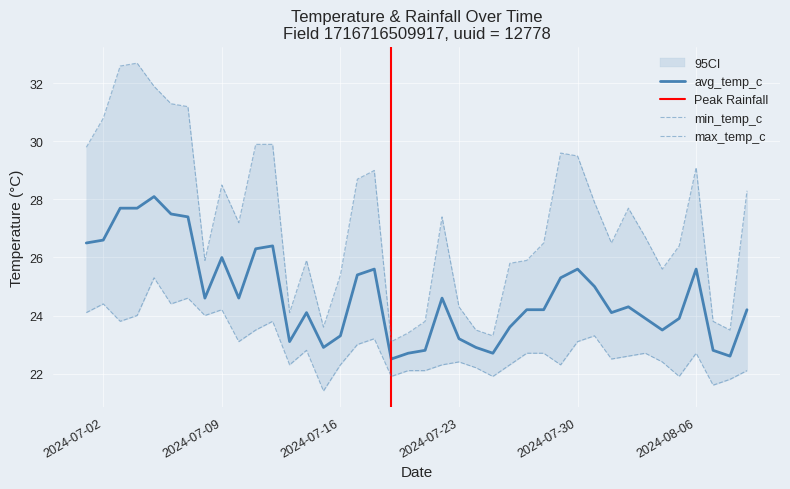

Where does the max_temp_c series first go above 27?

2024-07-01